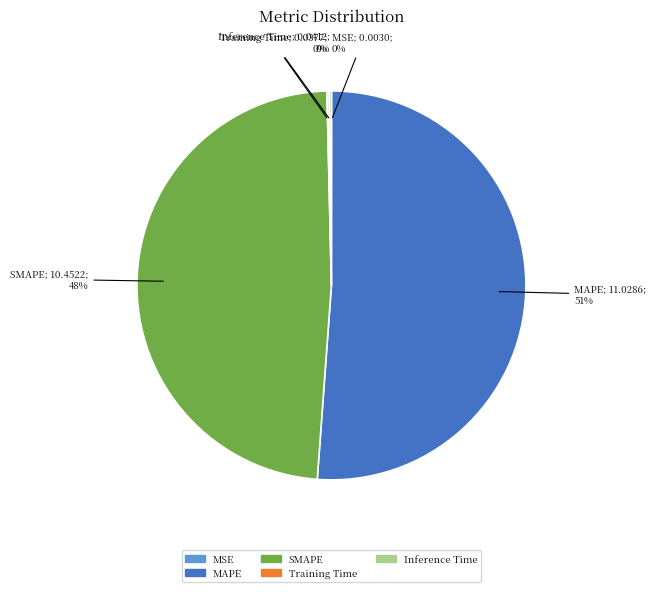

Approximately how many times larger is the value at MAPE compared to SMAPE?

1.1